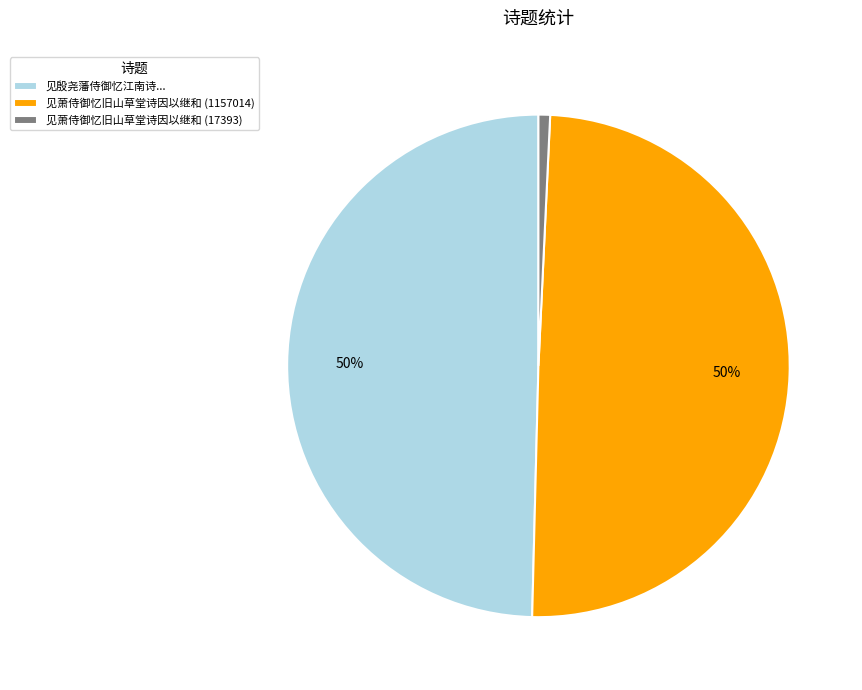

Count the number of slices in the pie.

3